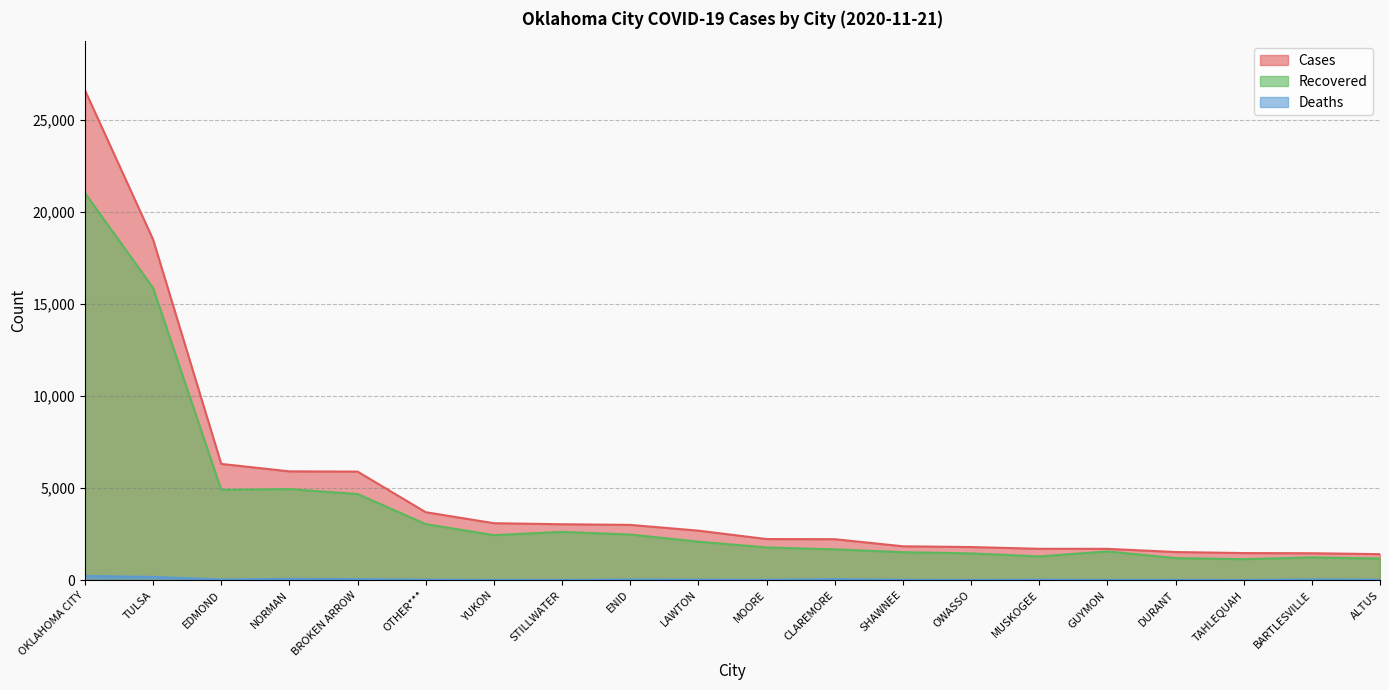

What is the spread (max minus min) of values at DURANT?

1516